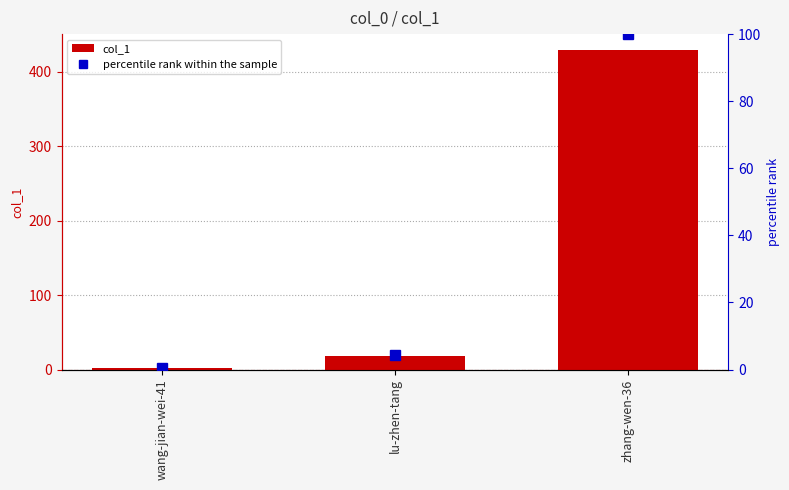

List the labels in order of percentile rank within the sample value, smallest first.

wang-jian-wei-41, lu-zhen-tang, zhang-wen-36